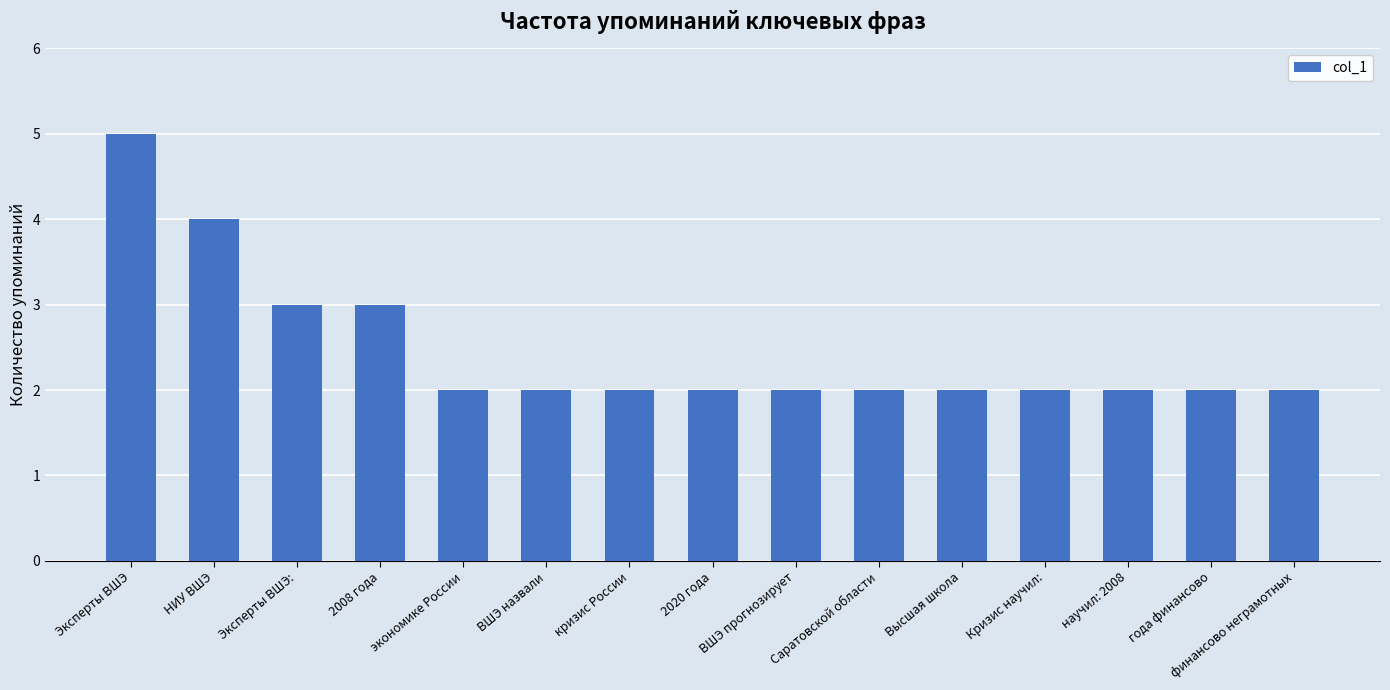

Reading left to right, extract all data points from this chart.

5	4	3	3	2	2	2	2	2	2	2	2	2	2	2